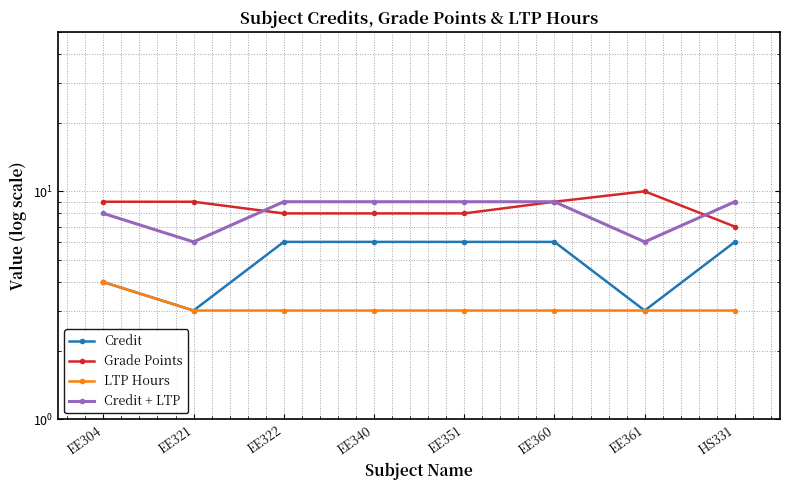

List the labels in order of Credit + LTP value, largest first.

EE322, EE340, EE351, EE360, HS331, EE304, EE321, EE361